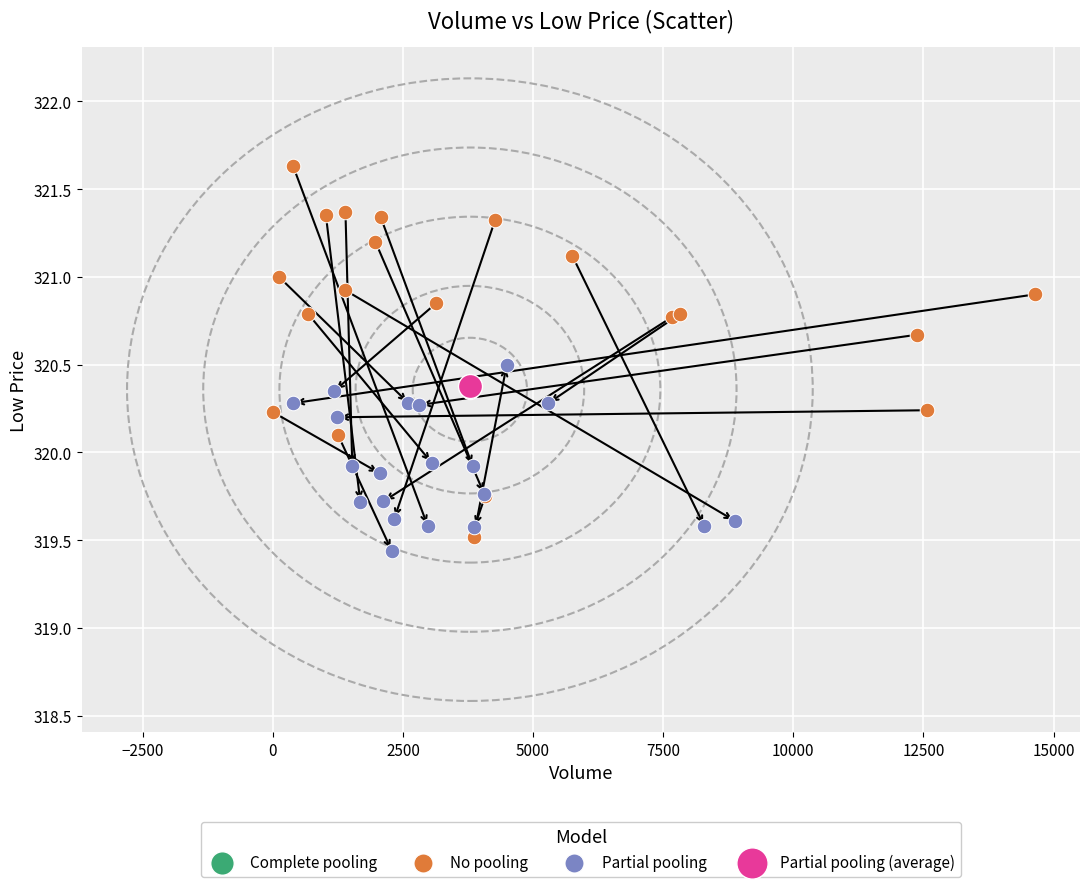

What are all the series names shown in the legend?

Complete pooling, No pooling, Partial pooling, Partial pooling (average)